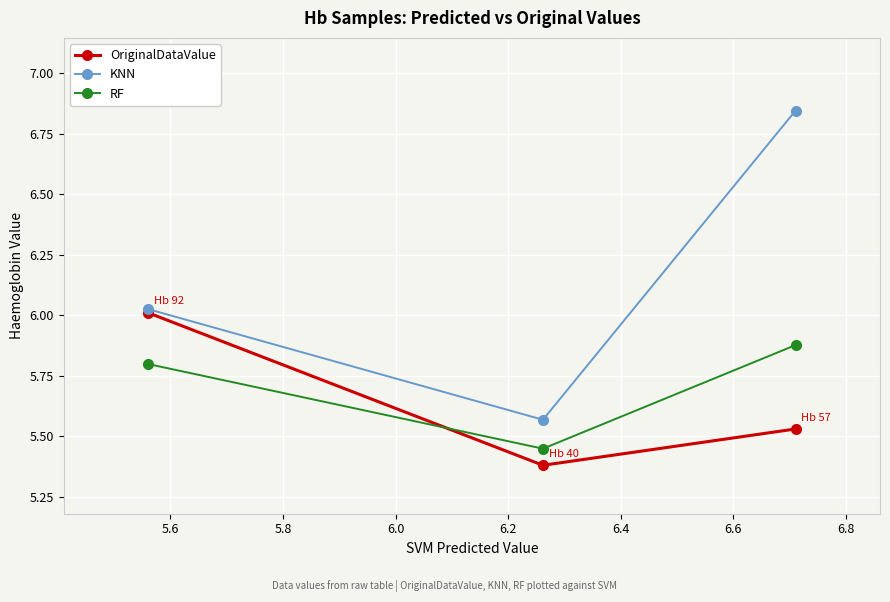

Which series has the largest total across all categories?

KNN